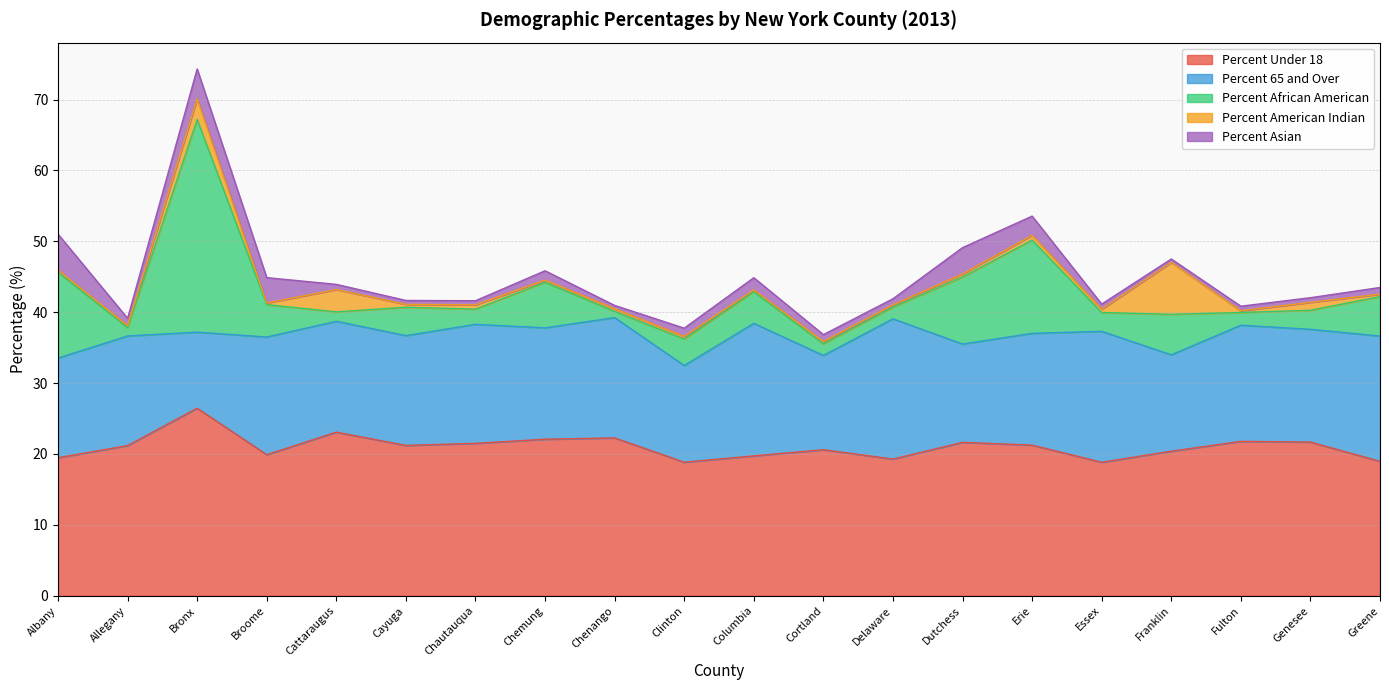

The value of Percent_American_Indian at Chautauqua is 0.9. True or false?

False